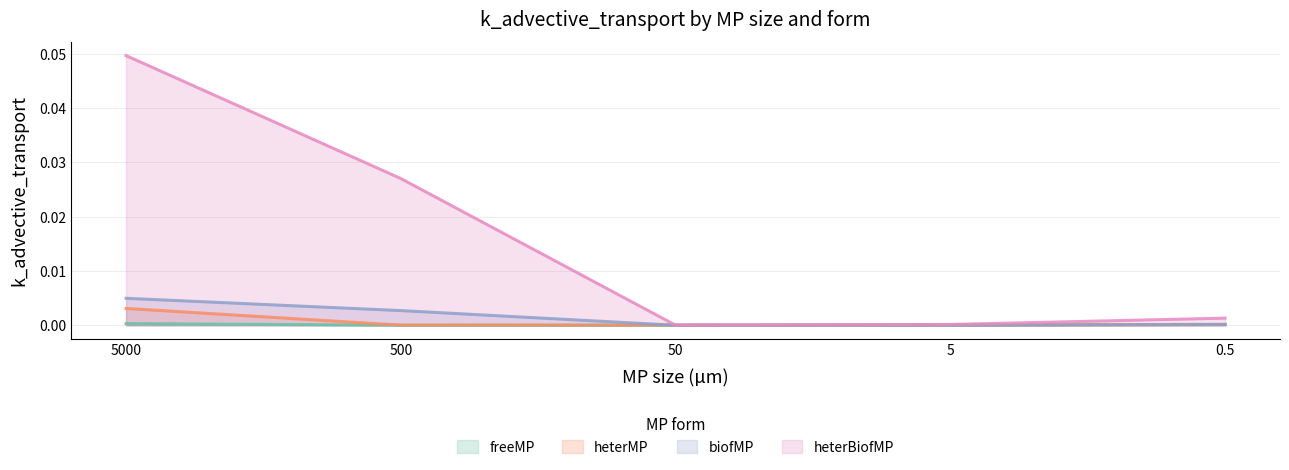

At 50, list the series in order from largest to smallest.

heterMP, heterBiofMP, freeMP, biofMP